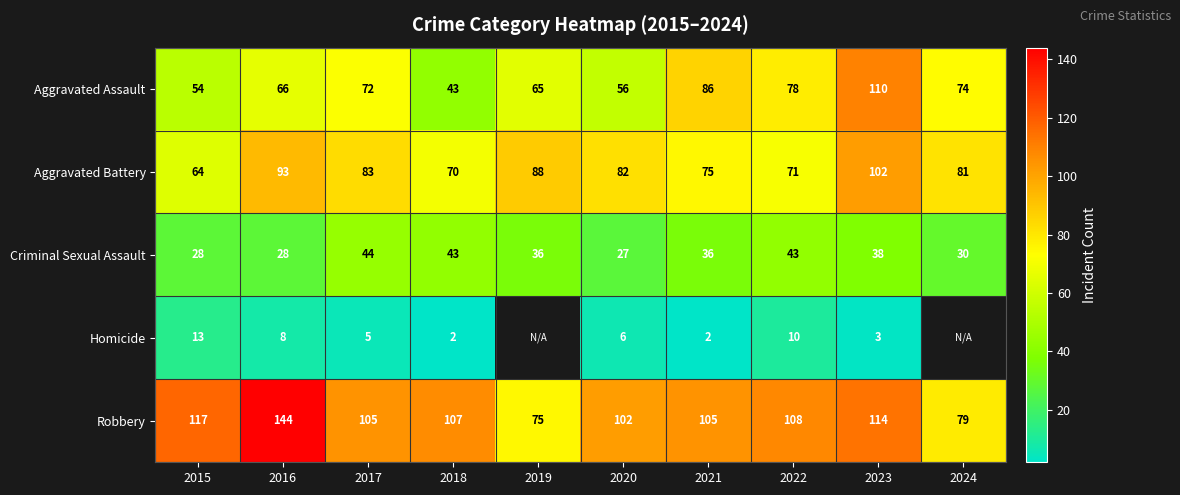

What is the spread (max minus min) of values at 2015?

104